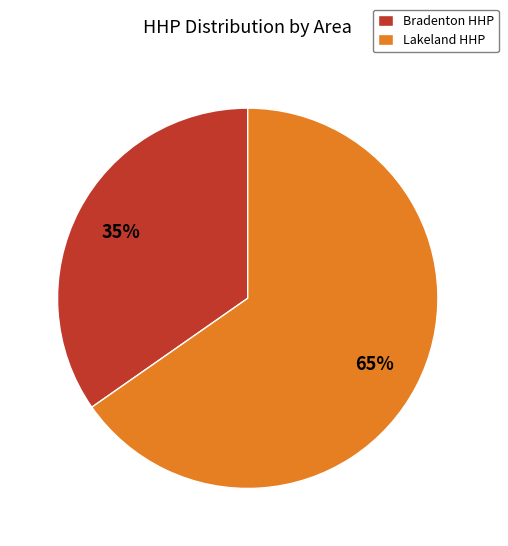

How many slices are in this pie chart?

2